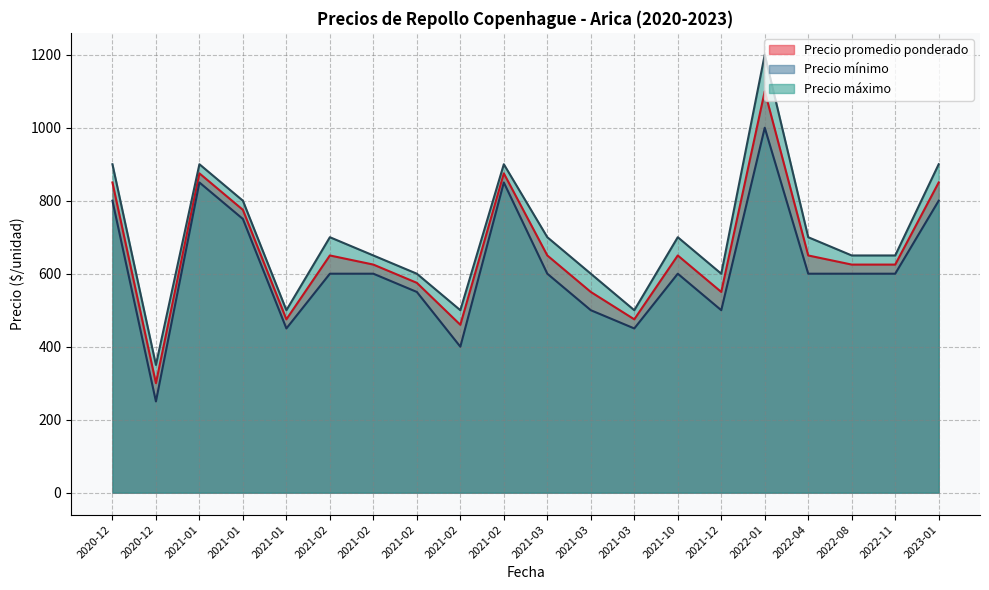

Which series has the largest range (max minus min)?

Precio máximo